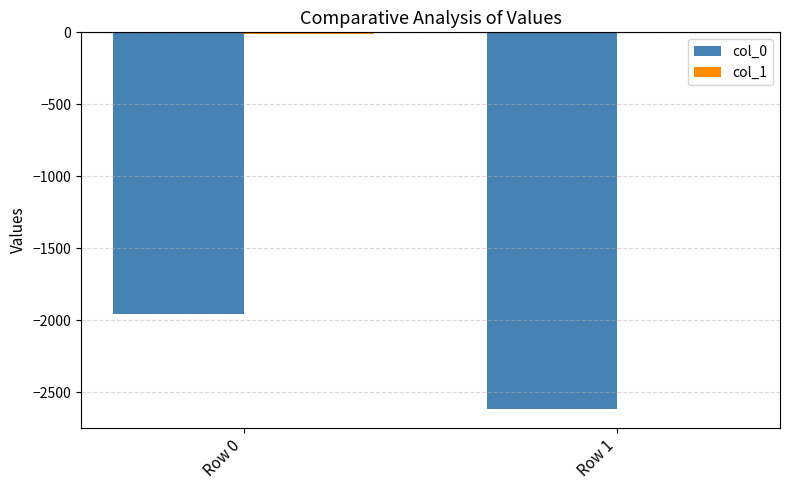

At which category is the sum across all series the highest?

Row 0